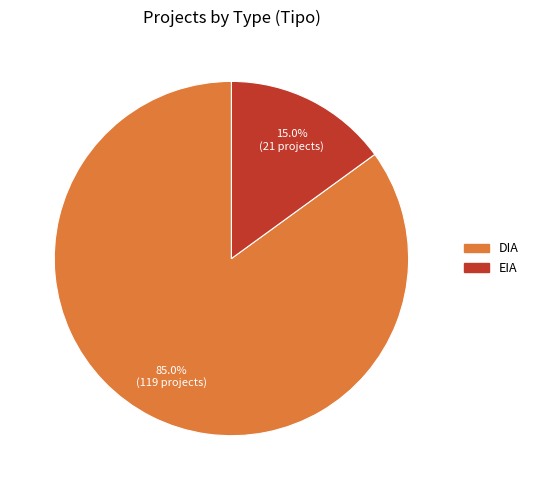

True or false: DIA accounts for 85% of the total.

True